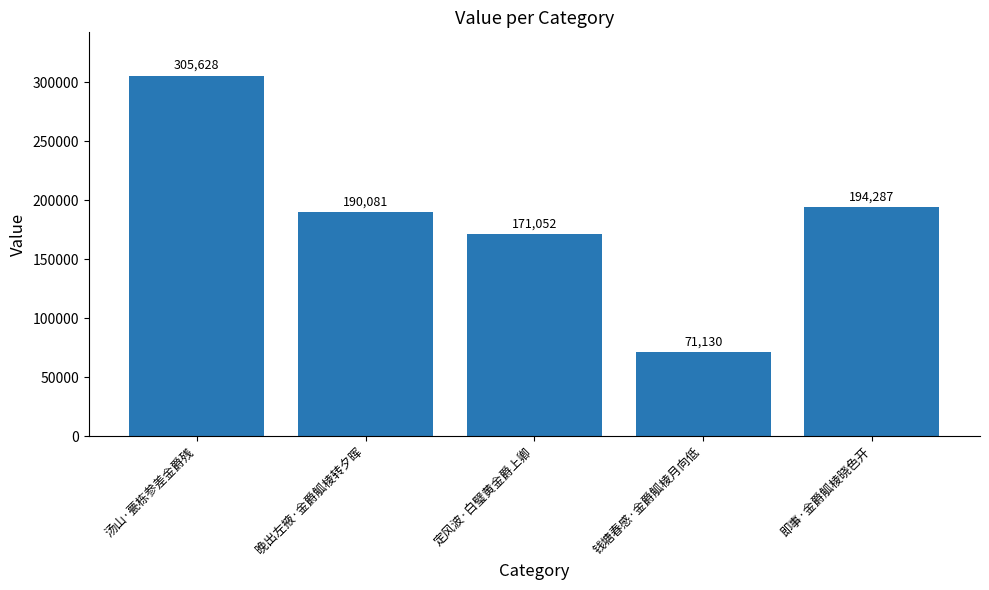

How many bars are there in total?

5